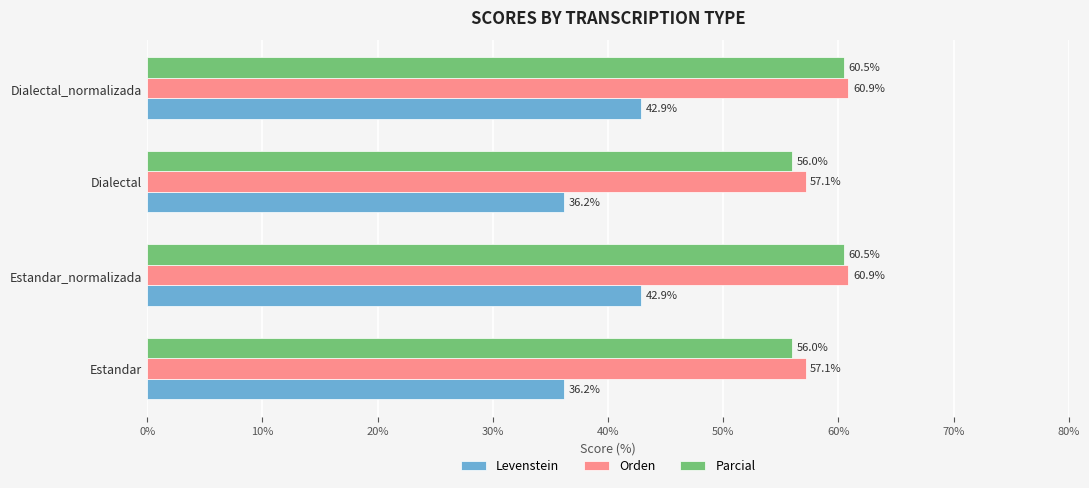

What is the difference between the second highest and second lowest values in the Levenstein series?

6.7